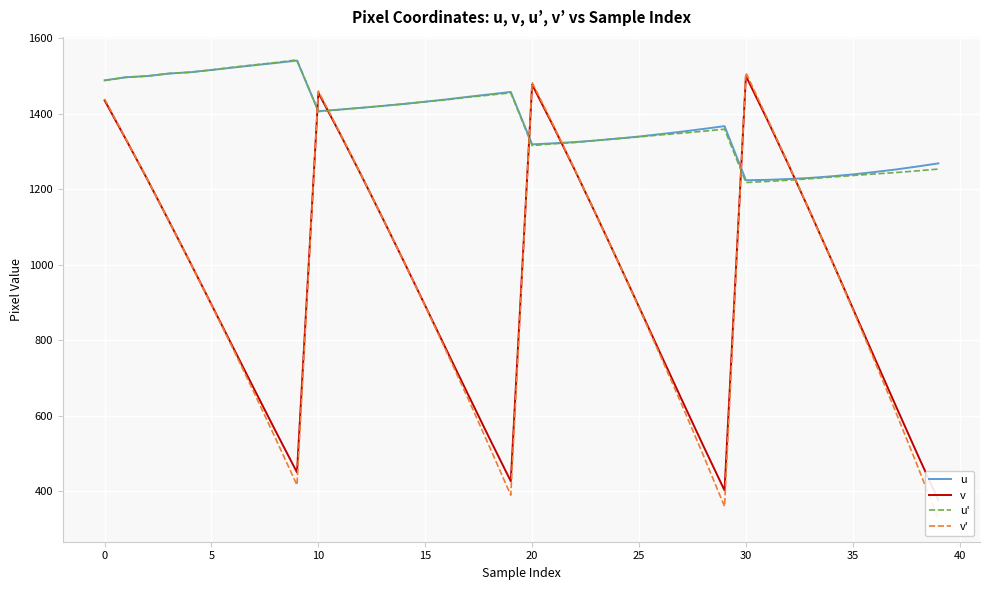

Reading left to right, extract all data points from this chart.

u: 1488.4	1496.5	1499.7	1506.4	1509.8	1515.9	1522.1	1528.4	1534.4	1540.6	1406.7	1410.9	1415.6	1420.6	1425.9	1431.8	1437.9	1444.7	1451.1	1457.6	1318.8	1321.6	1324.8	1329.2	1334.1	1339.6	1346.0	1352.4	1359.6	1367.1	1223.9	1224.8	1227.0	1229.9	1234.2	1239.3	1245.4	1252.2	1260.0	1268.5
v: 1435.3	1331.8	1226.1	1116.9	1006.6	894.6	782.4	670.5	559.5	450.1	1455.4	1348.4	1237.6	1124.0	1008.5	891.4	773.8	656.8	540.8	426.8	1477.2	1365.7	1250.4	1131.6	1010.7	888.2	764.9	642.6	521.3	402.4	1499.9	1384.0	1263.7	1139.7	1013.3	884.7	755.9	627.7	501.0	377.0
u': 1487.9	1496.5	1499.7	1506.4	1509.8	1515.9	1523.1	1529.4	1535.4	1542.7	1405.7	1410.9	1415.6	1420.6	1425.9	1431.8	1436.9	1443.7	1449.3	1455.4	1315.7	1320.4	1323.8	1329.2	1334.3	1338.6	1343.9	1348.4	1353.5	1359.0	1217.7	1220.6	1223.9	1227.9	1232.2	1236.3	1240.4	1244.1	1248.6	1253.5
v': 1439.4	1332.8	1226.1	1116.9	1006.6	893.6	778.4	660.5	539.7	416.6	1460.0	1350.4	1238.0	1124.0	1008.5	890.4	768.8	645.8	518.8	389.8	1483.1	1368.8	1251.4	1131.6	1010.6	886.2	758.9	629.6	496.4	359.8	1508.9	1387.8	1265.6	1139.7	1012.3	881.7	747.9	611.2	471.0	327.3